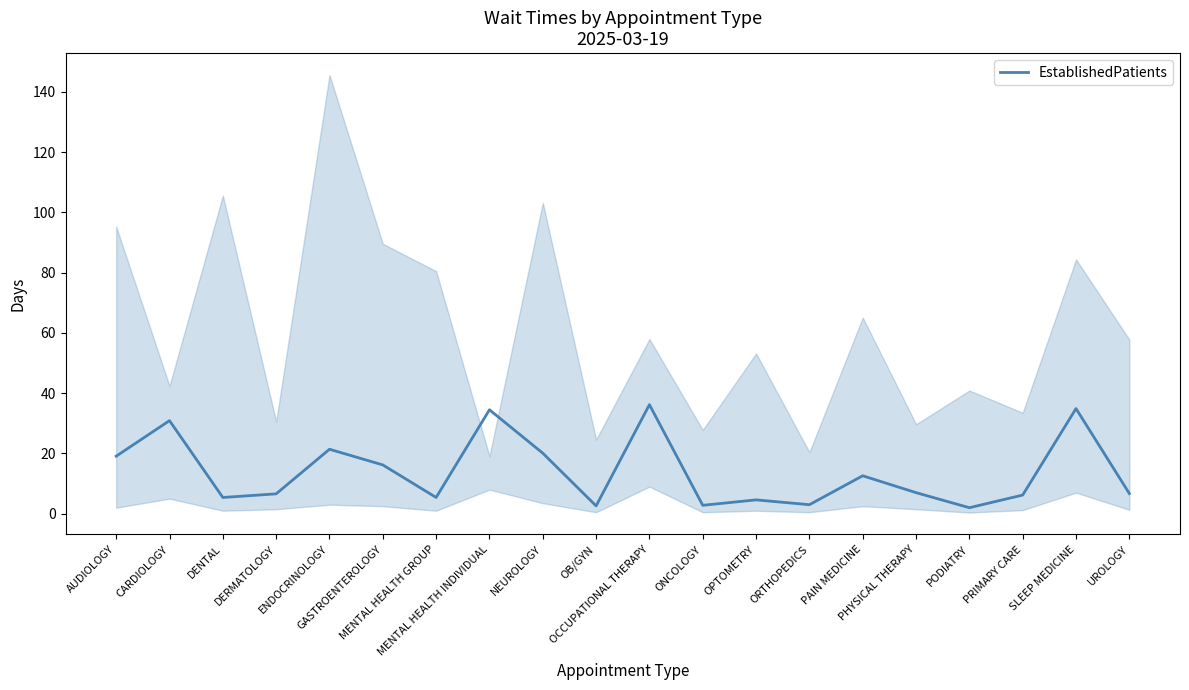

Is it true that the value at PRIMARY CARE is 1.3?

False